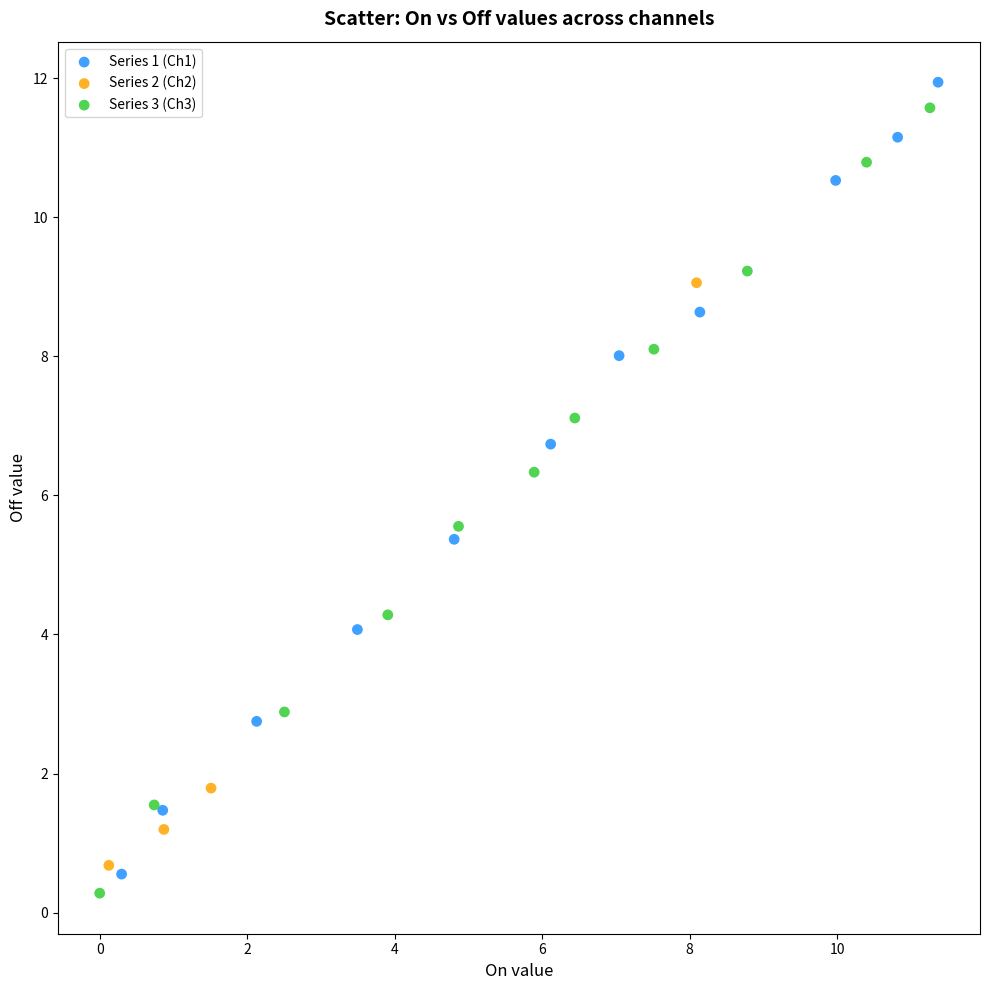

Which series has the widest spread of Y values?

Series 1 (Ch1)